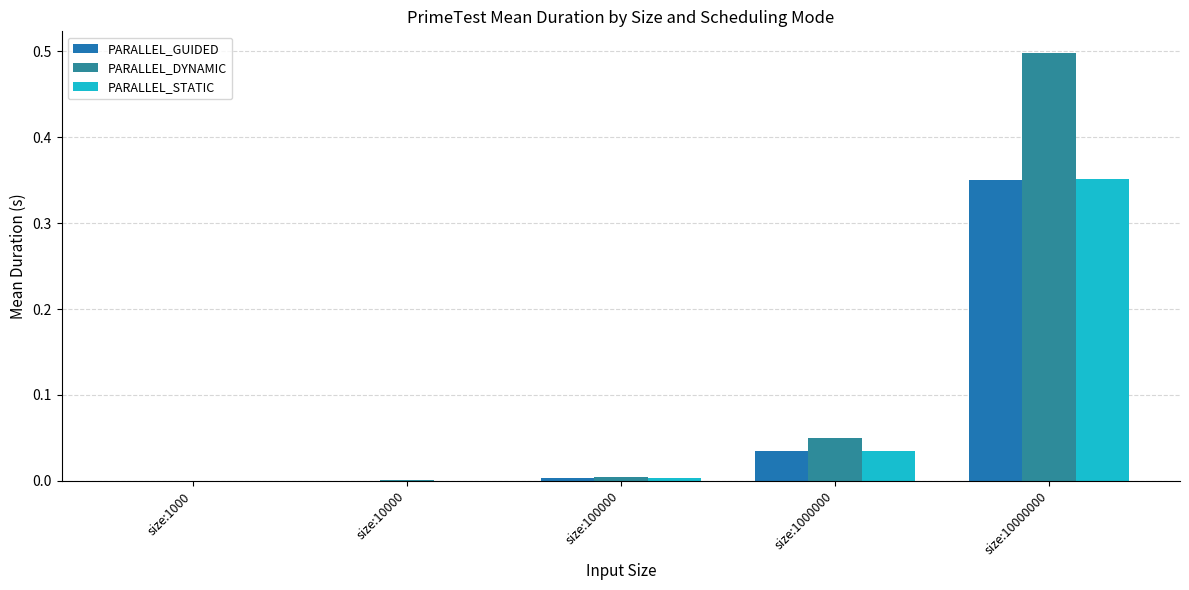

Between size:1000000 and size:10000, which is larger?

size:1000000